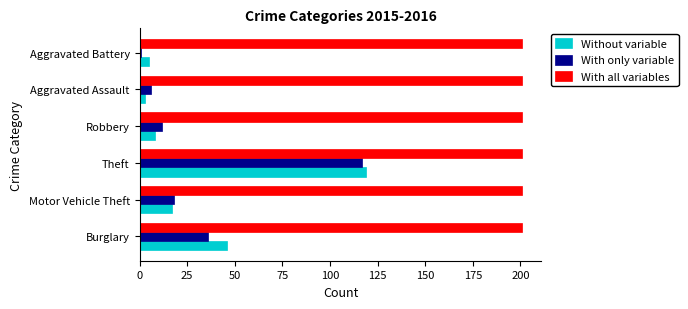

What are all the series names shown in the legend?

Without variable, With only variable, With all variables